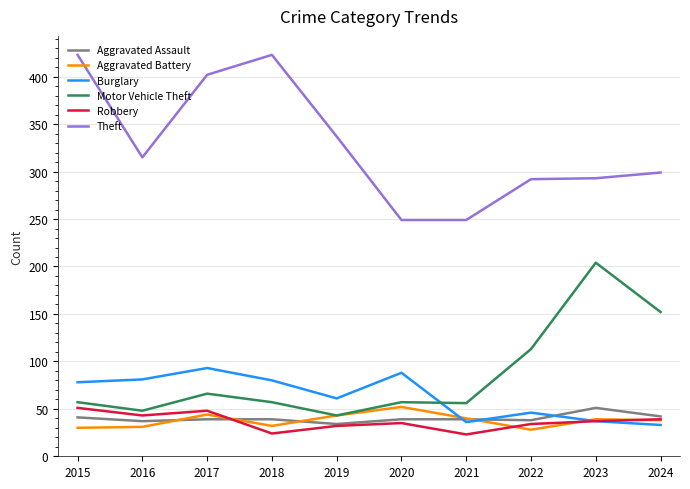

True or false: Theft and Motor Vehicle Theft cross at least once.

False